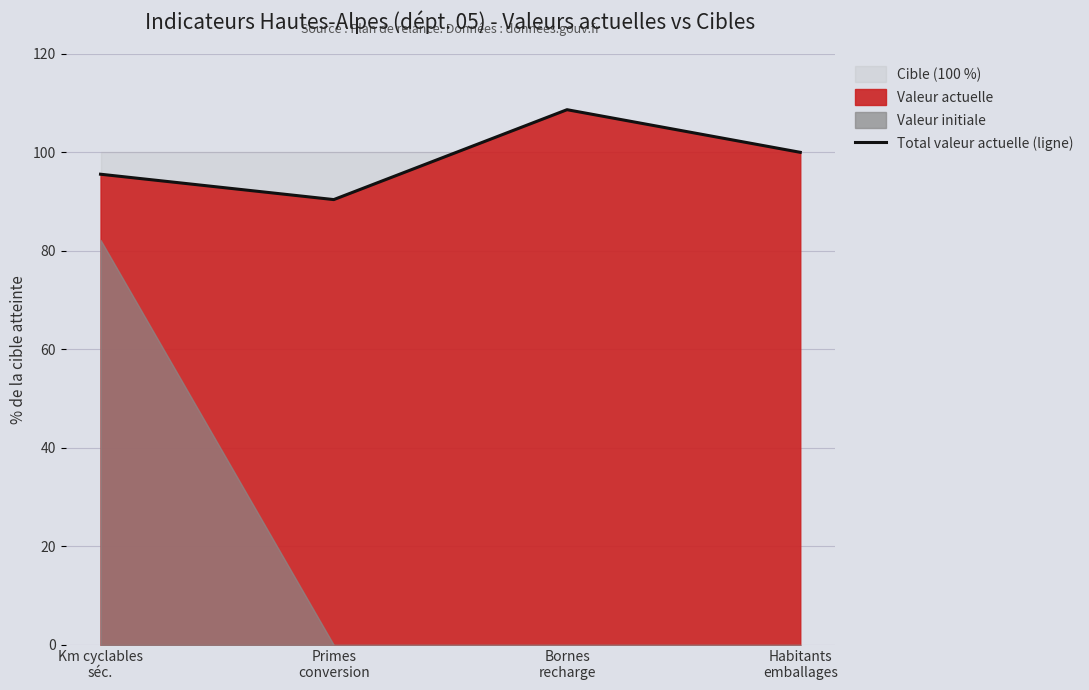

What is the approximate value at Habitants
emballages?

100.0